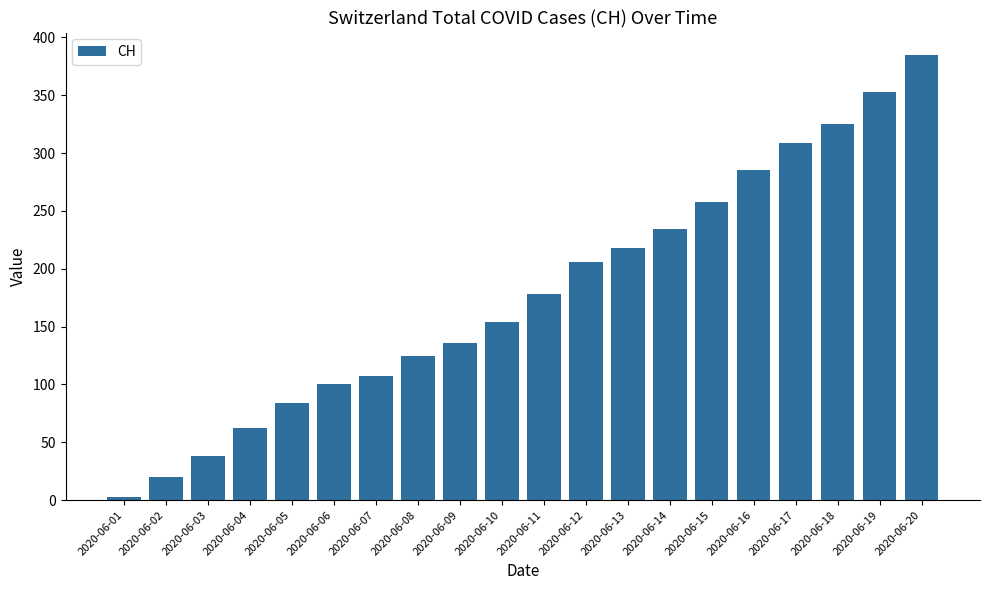

What is the sum of all values?

3580